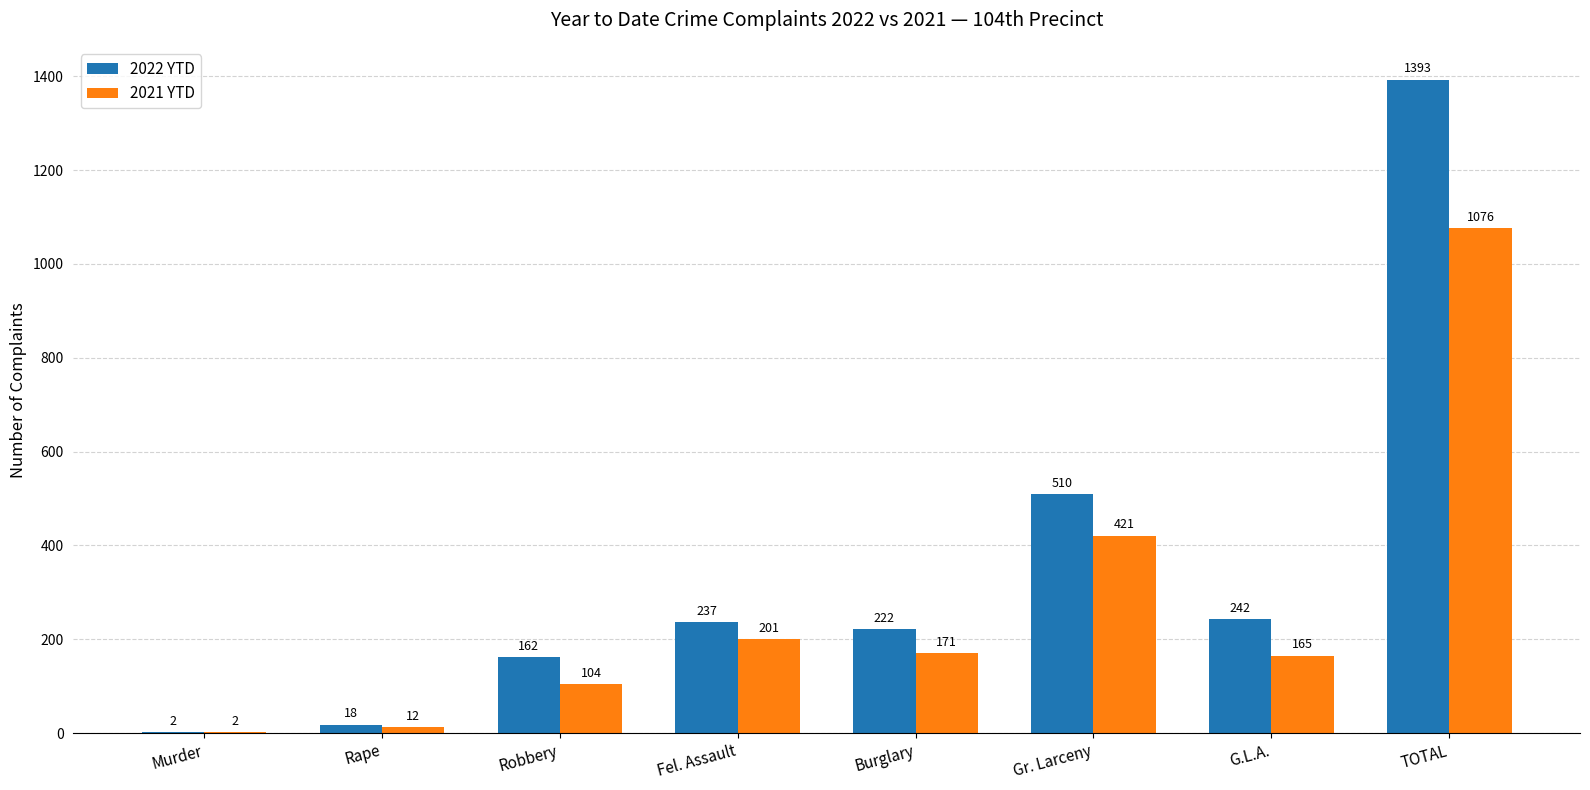

What is the total value across all series at Fel. Assault?

438